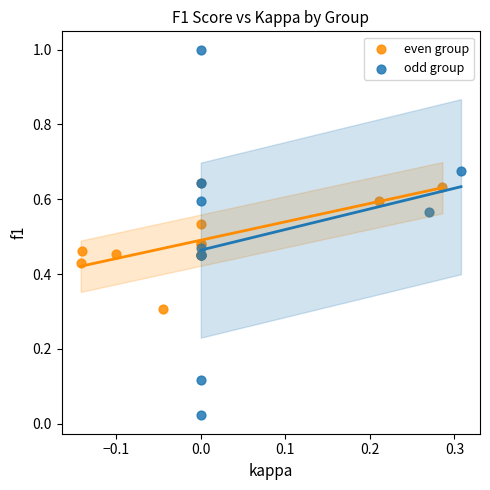

Which series contains the highest Y value?

odd group